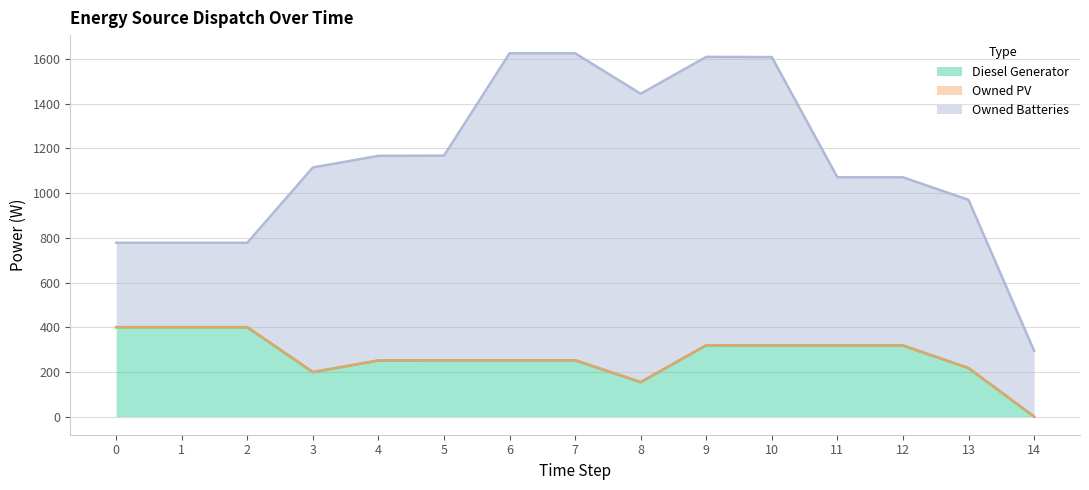

Is it true that Owned Batteries equals 916 at 4?

True